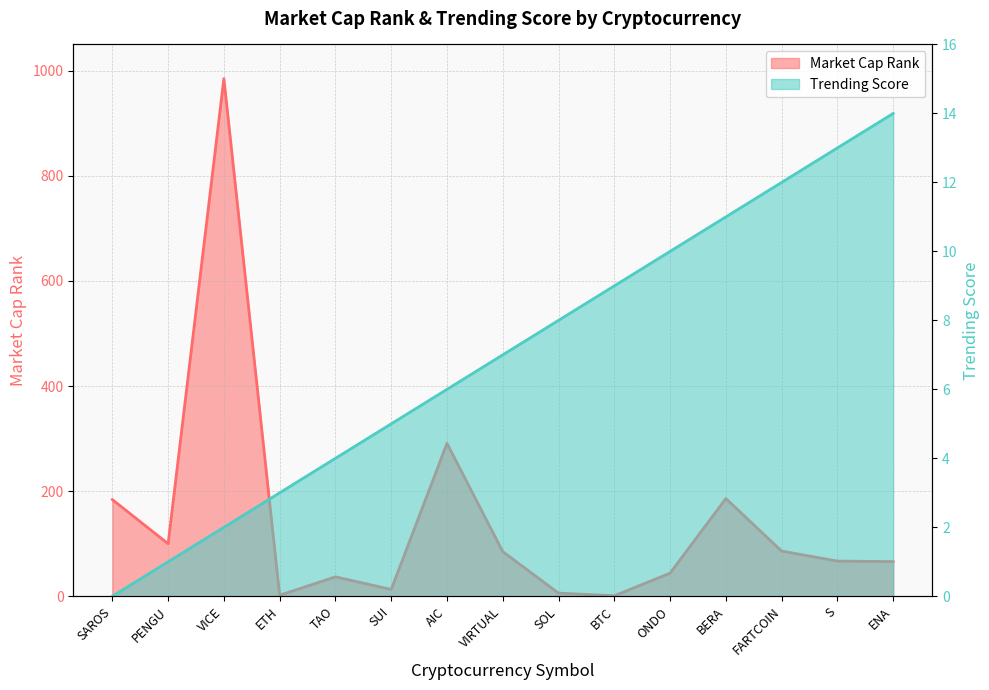

What are all the series names shown in the legend?

Market Cap Rank, Trending Score